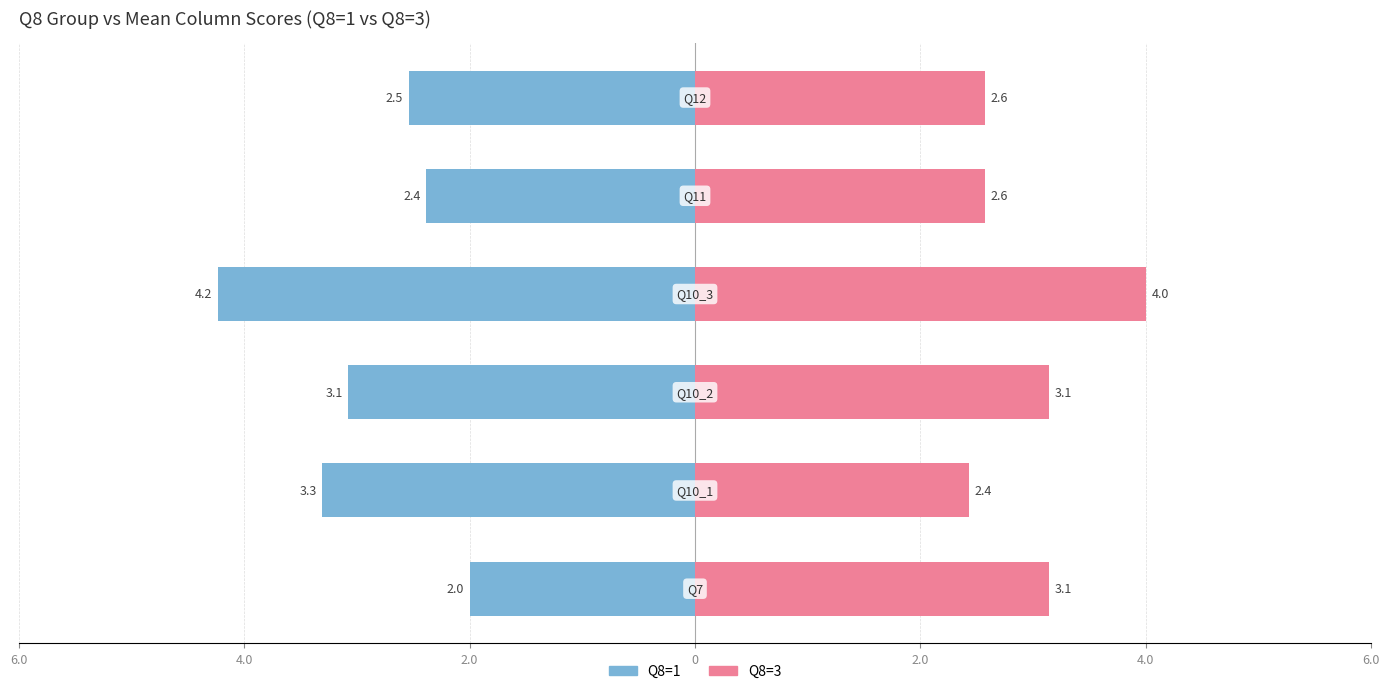

What is the difference between the second highest and second lowest values in the Q8=1 series?

0.9